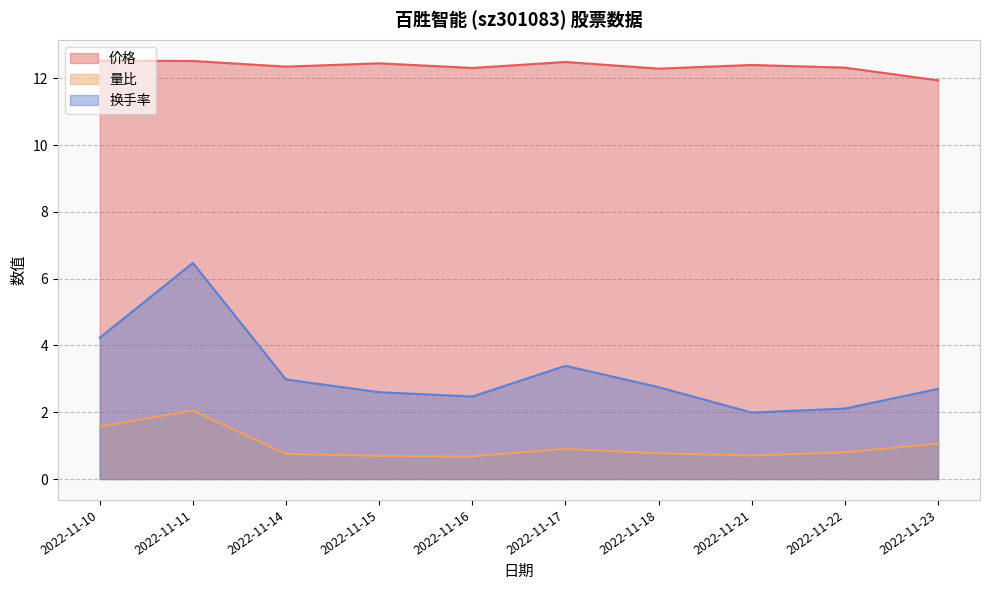

At which label is 换手率 closest to 4?

2022-11-10